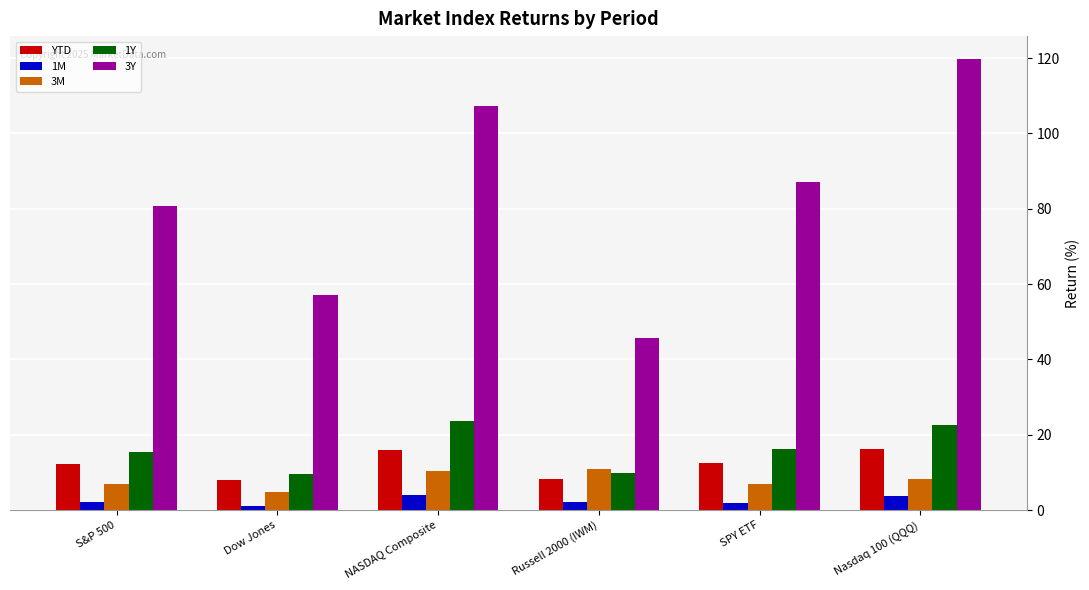

Which series has the largest range (max minus min)?

3Y